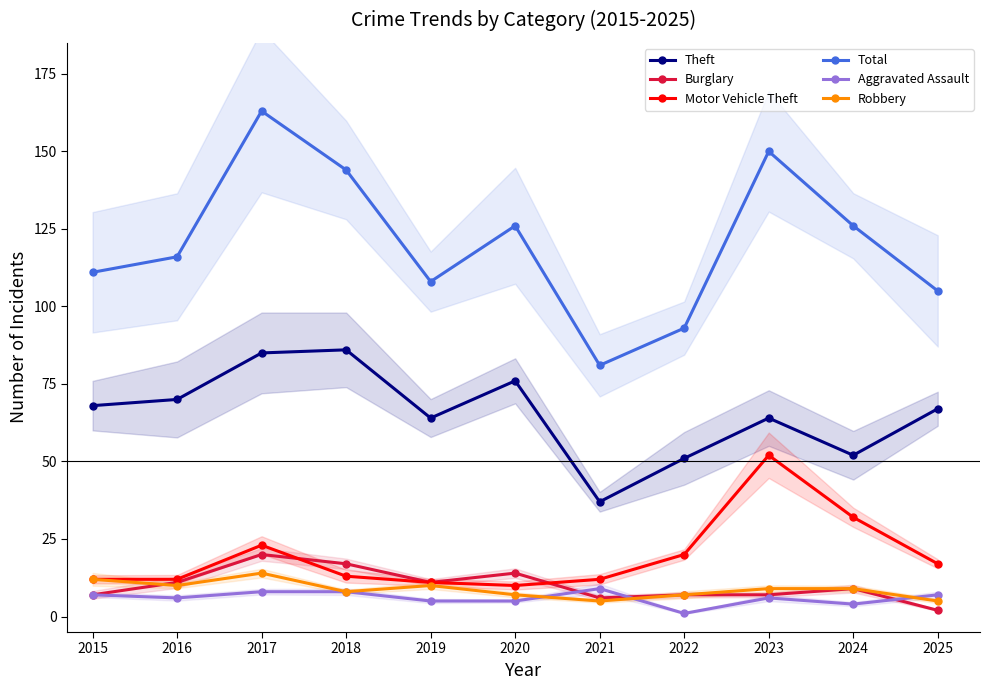

What is the total value across all series at 2020?

238